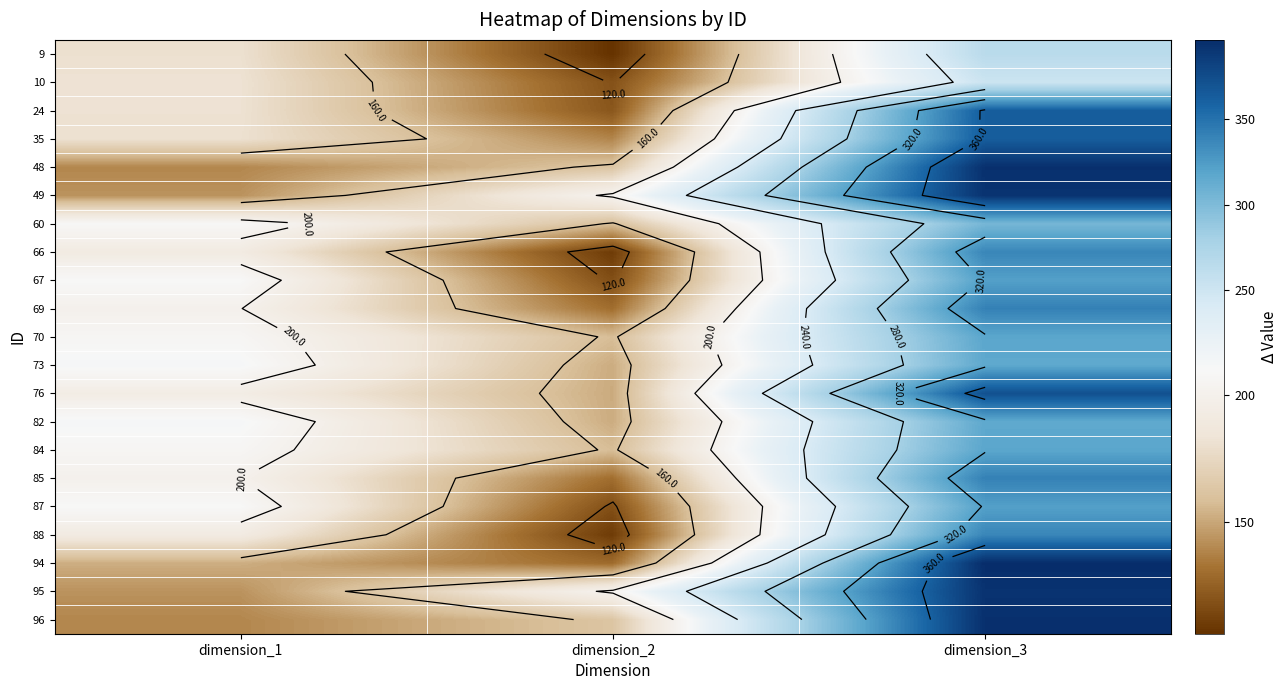

What is the difference between the maximum and minimum values in the 82 series?

164.0